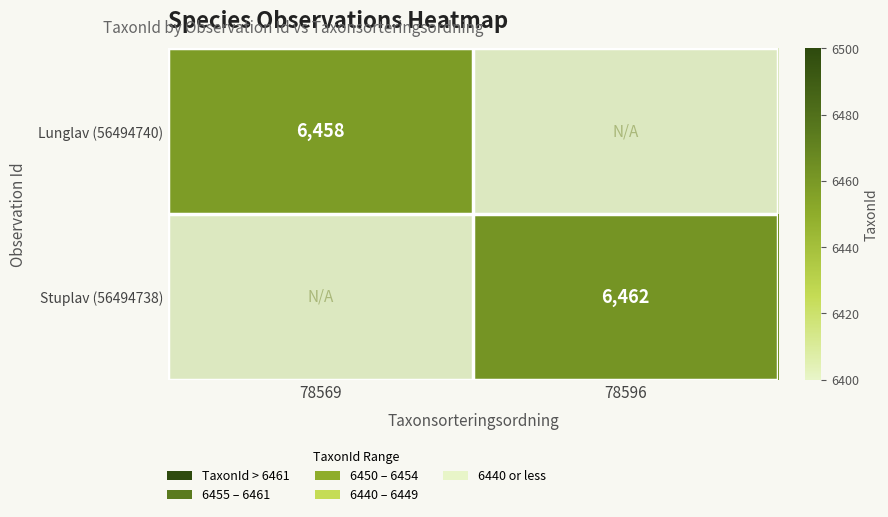

Is it true that Stuplav (56494738) equals 6462 at 78596?

True